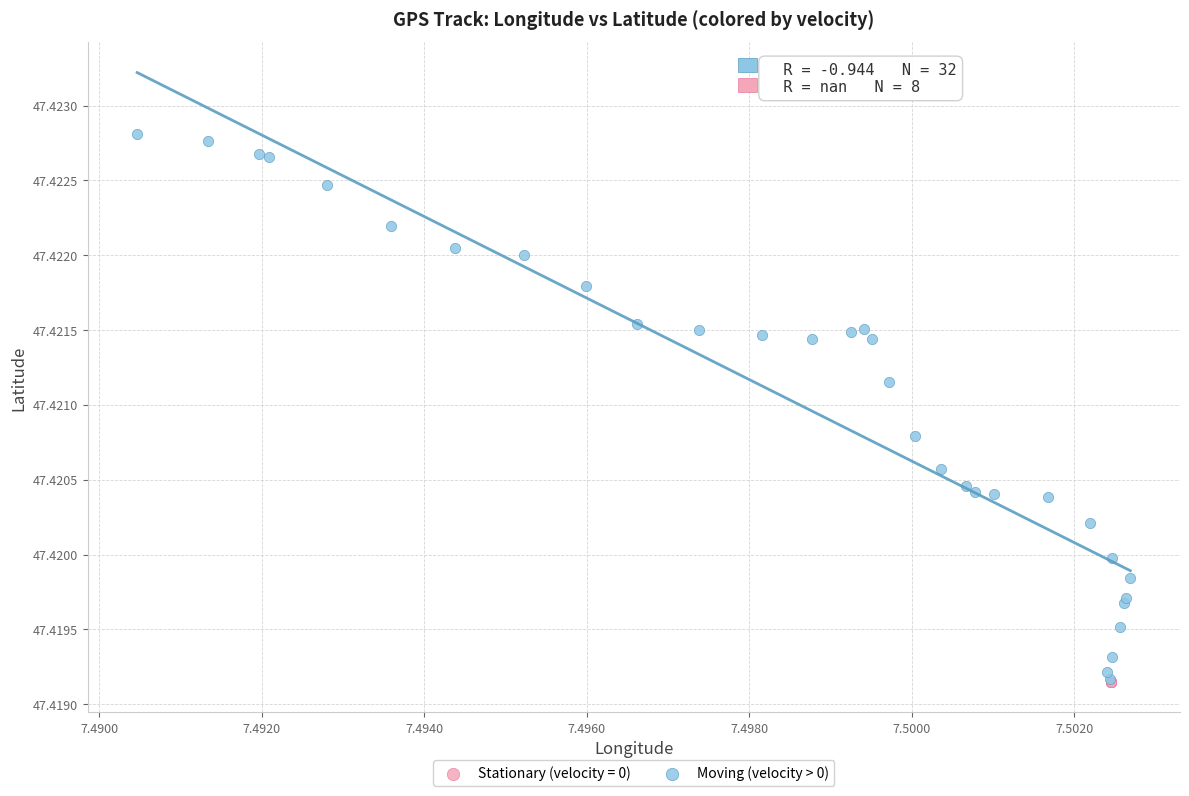

Which series reaches the maximum Y coordinate?

Moving (velocity > 0)